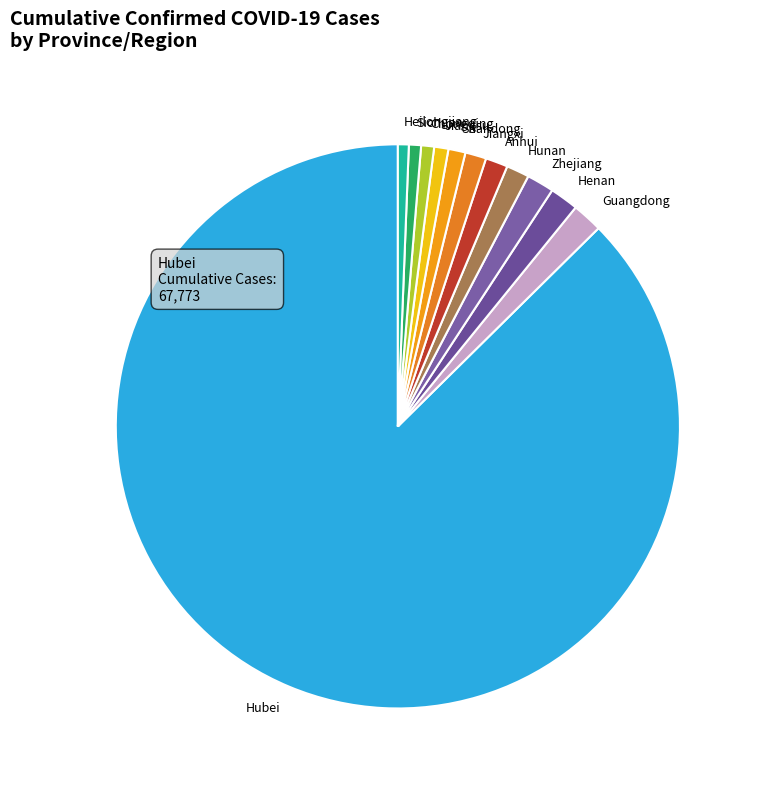

What is the largest slice in the pie chart?

Hubei